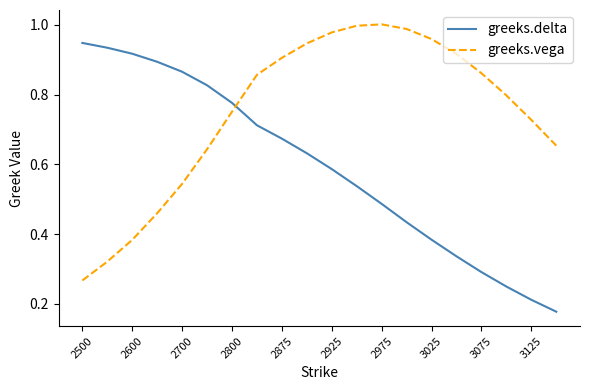

After their last crossing, which series has the higher values: greeks.delta or greeks.vega?

greeks.vega